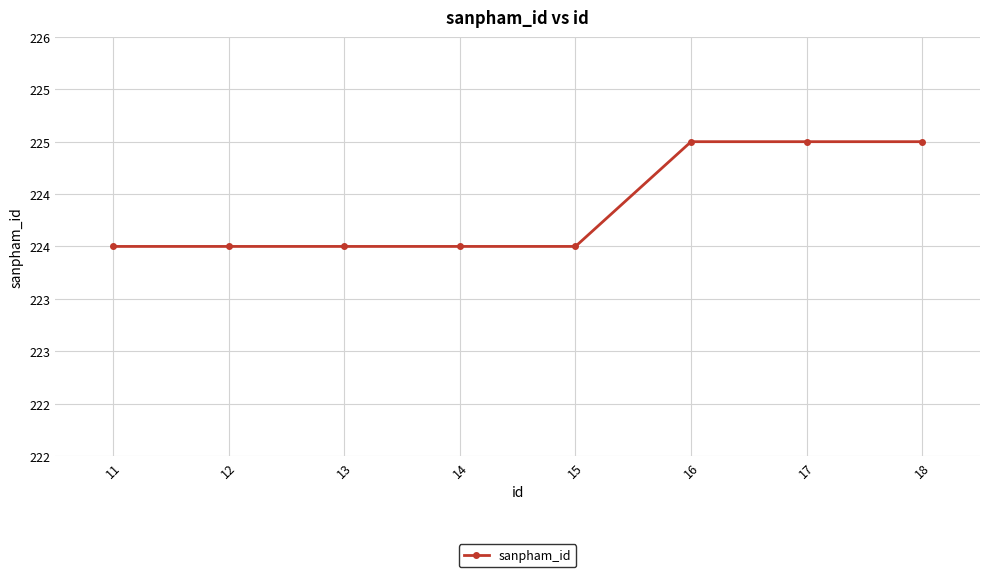

Reading right to left, list all the values displayed in this chart.

225	225	225	224	224	224	224	224